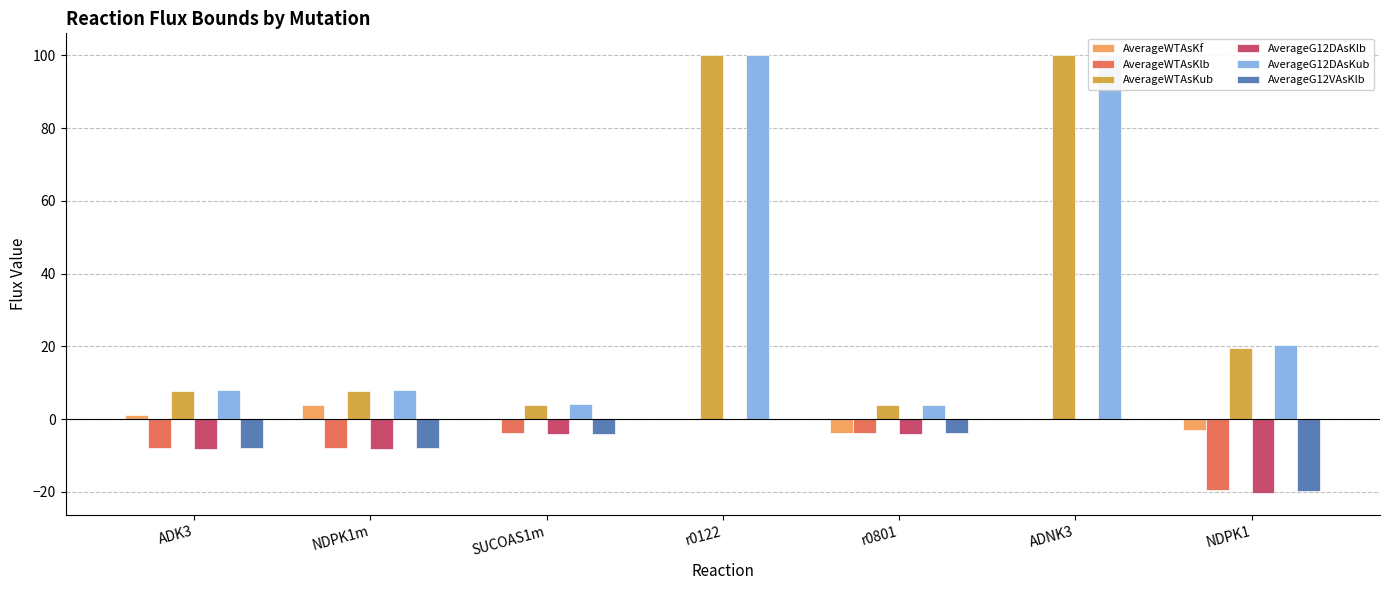

What is the greatest value displayed?

100.0